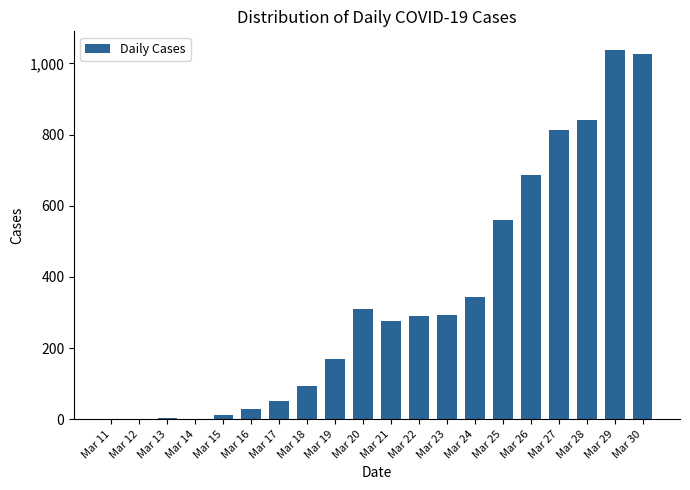

What is the difference between the values at Mar 25 and Mar 12?

561